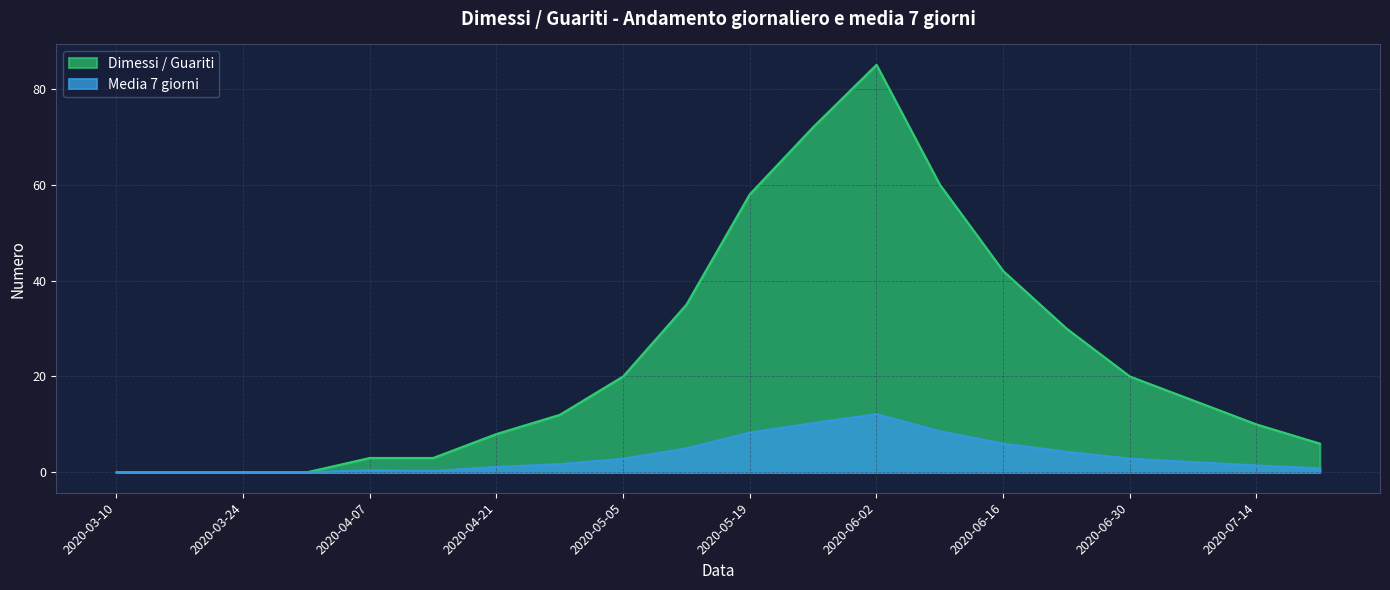

Is the value of Media 7 giorni at 2020-06-16 greater than the value of Dimessi / Guariti at 2020-06-30?

No